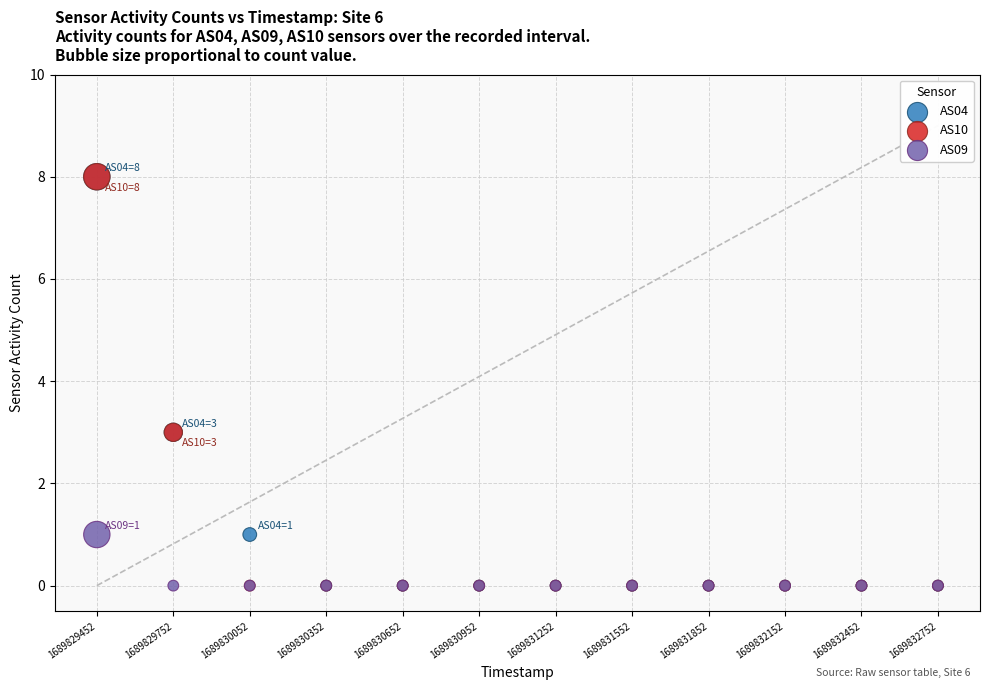

What are all the series names shown in the legend?

AS04, AS10, AS09